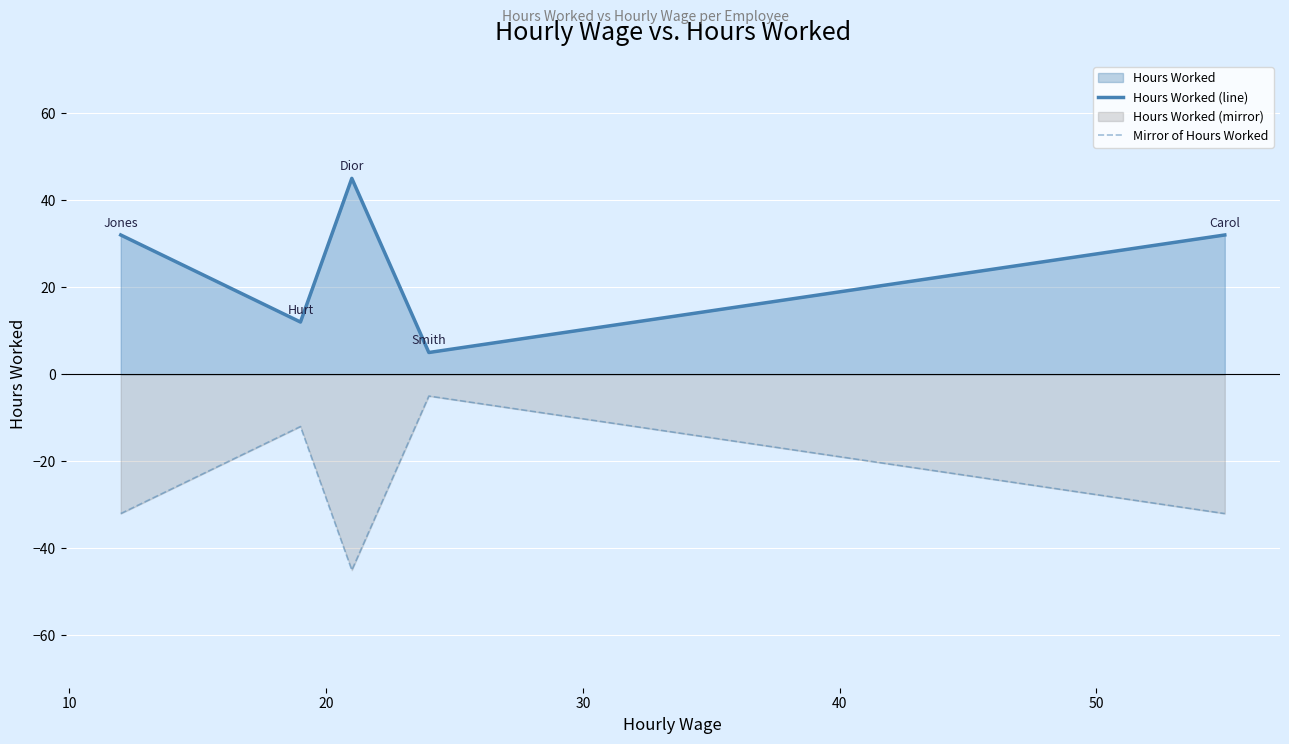

Which series has the largest total across all categories?

Hours Worked (line)